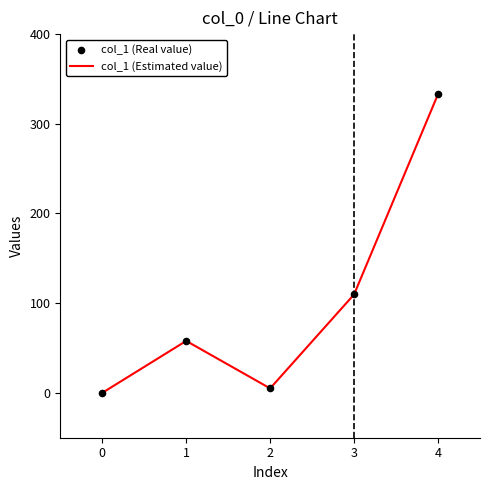

What is the change in value from 3 to 4?

+223.3